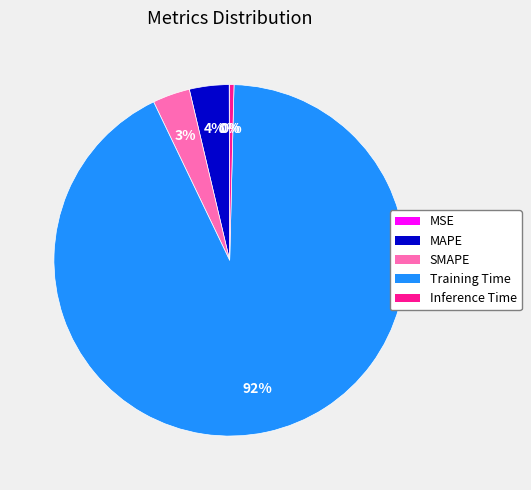

What is the largest slice in the pie chart?

Training Time